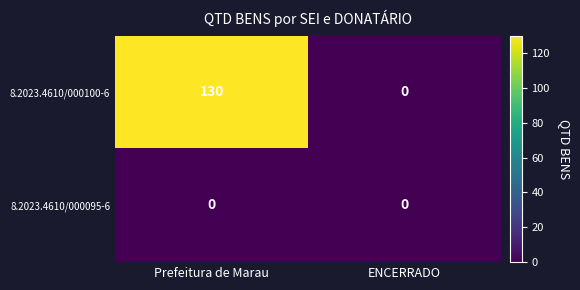

Reading right to left, transcribe all the data shown in this chart.

8.2023.4610/000100-6: ENCERRADO=0	Prefeitura de Marau=130
8.2023.4610/000095-6: ENCERRADO=0	Prefeitura de Marau=0